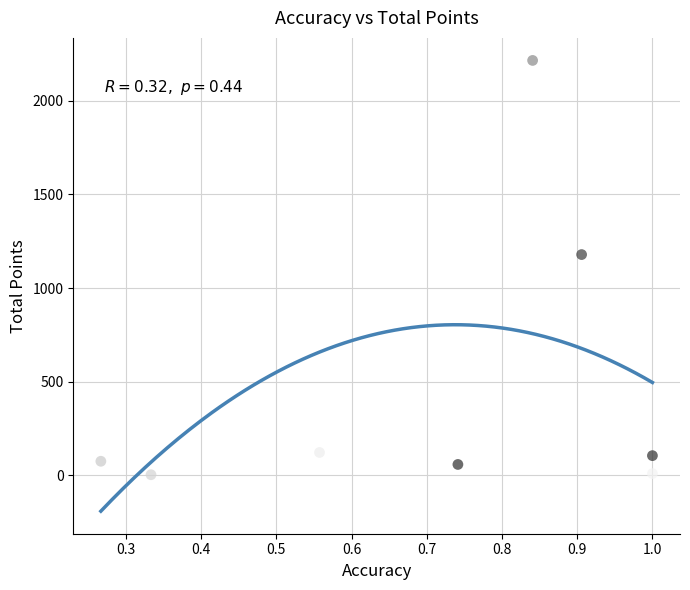

What Y value in the scatter plot is closest to 1109?

1179